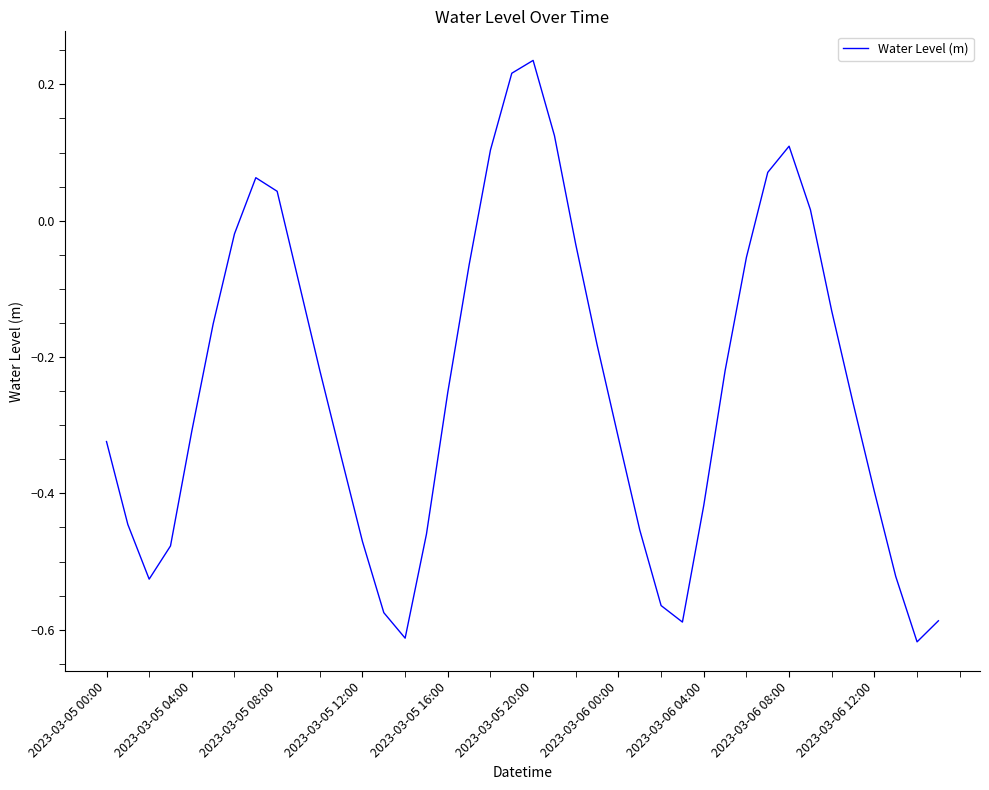

Count the number of categories in the chart.

40